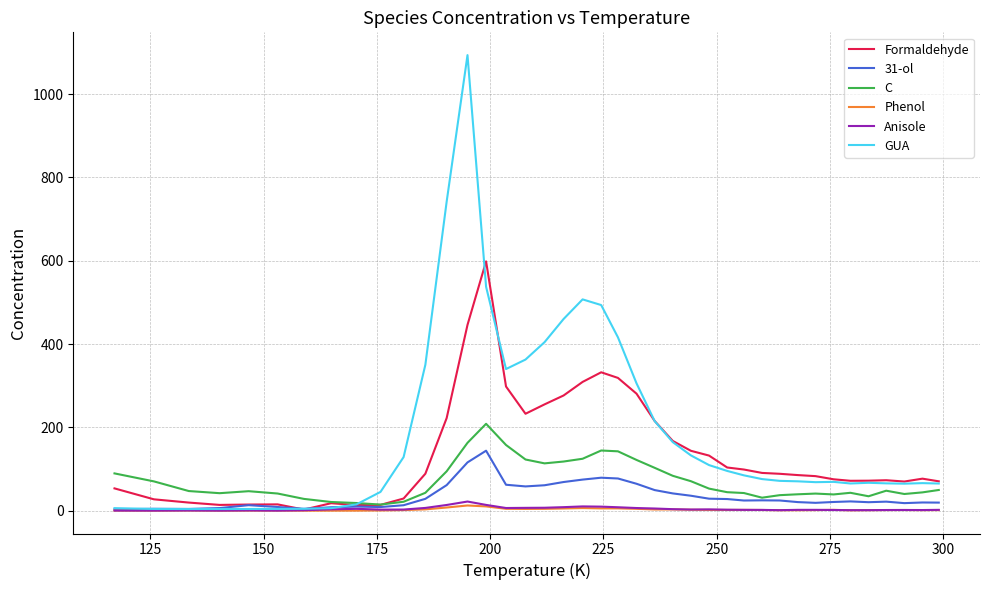

Which series has the largest total across all categories?

GUA